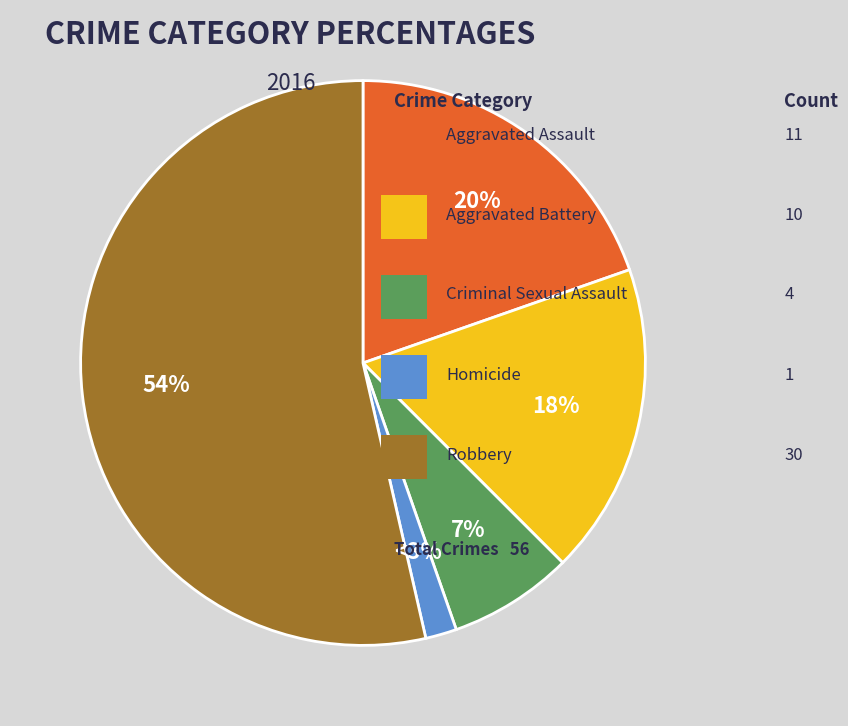

How many slices are in this pie chart?

5